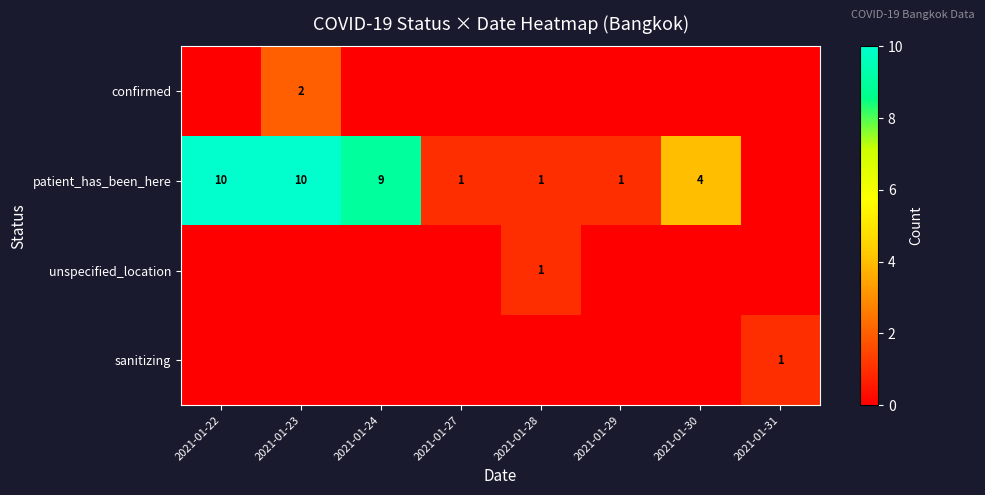

Reading left to right, extract all data points from this chart.

row_0: 2021-01-22=0	2021-01-23=2	2021-01-24=0	2021-01-27=0	2021-01-28=0	2021-01-29=0	2021-01-30=0	2021-01-31=0
row_1: 2021-01-22=10	2021-01-23=10	2021-01-24=9	2021-01-27=1	2021-01-28=1	2021-01-29=1	2021-01-30=4	2021-01-31=0
row_2: 2021-01-22=0	2021-01-23=0	2021-01-24=0	2021-01-27=0	2021-01-28=1	2021-01-29=0	2021-01-30=0	2021-01-31=0
row_3: 2021-01-22=0	2021-01-23=0	2021-01-24=0	2021-01-27=0	2021-01-28=0	2021-01-29=0	2021-01-30=0	2021-01-31=1